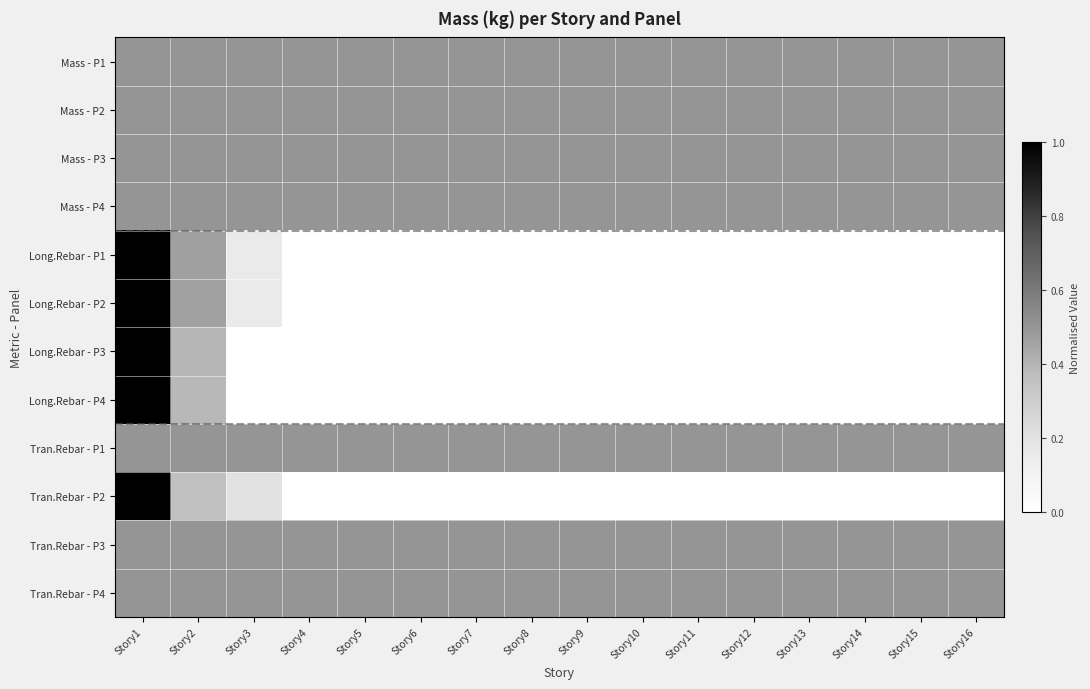

Which label corresponds to the smallest value in the chart?

Story4